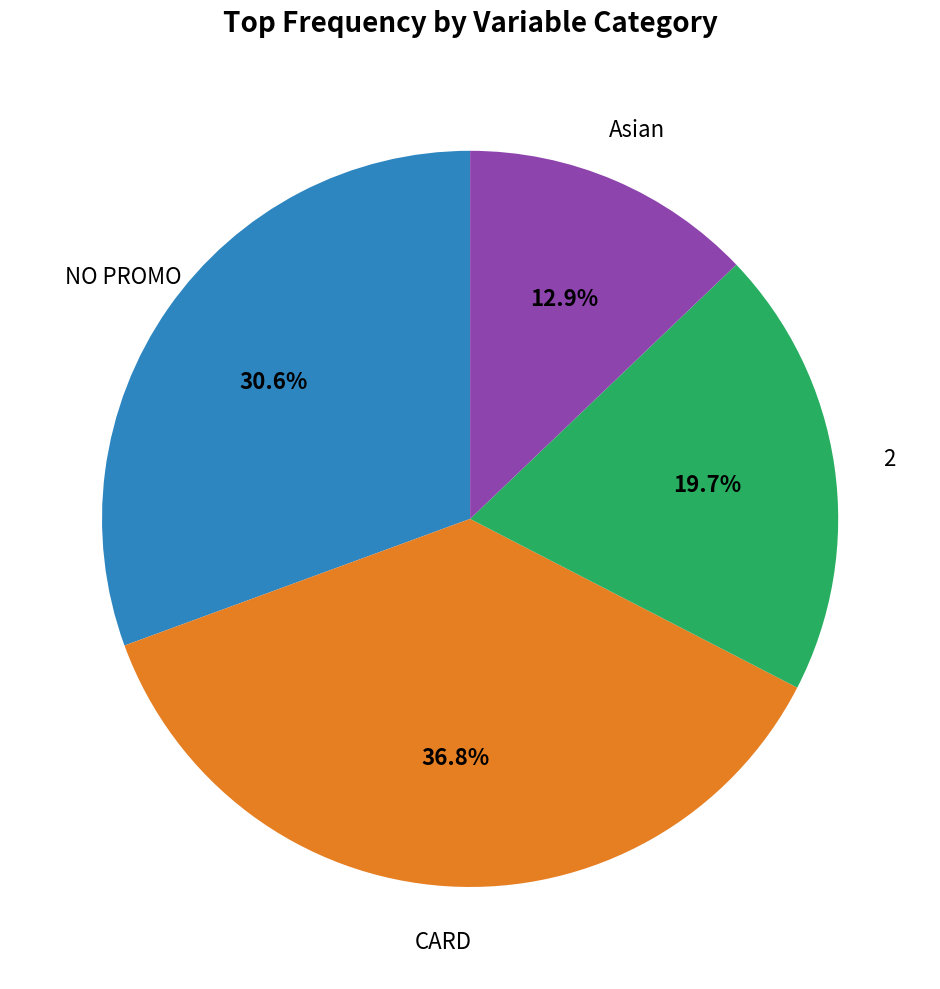

Which slice is the smallest?

Asian